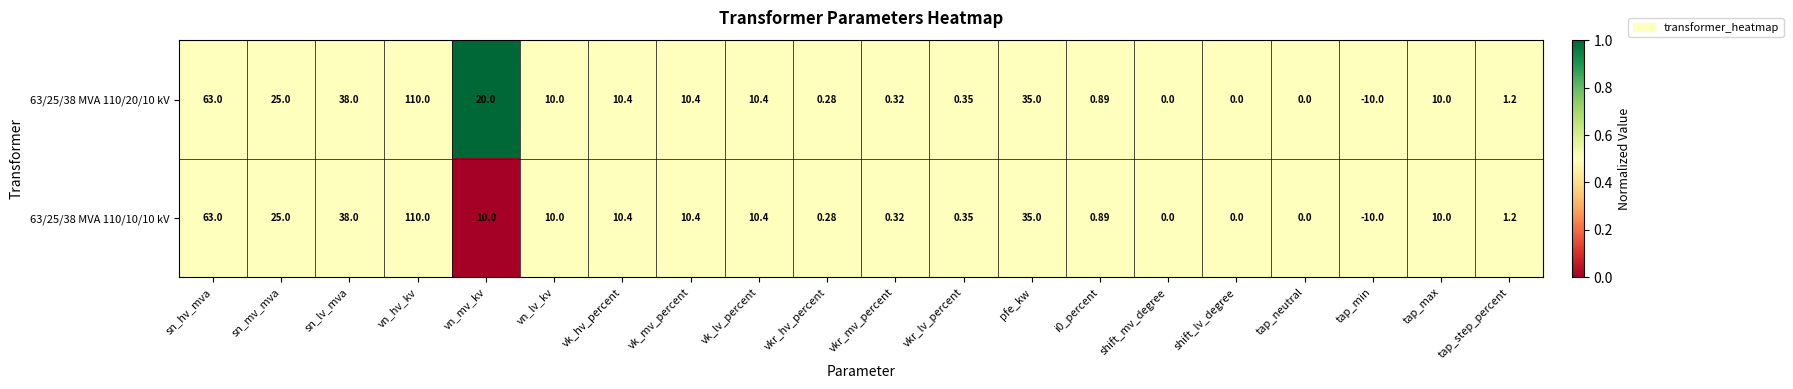

Where is 63/25/38 MVA 110/10/10 kV nearest to the value 50?

sn_lv_mva